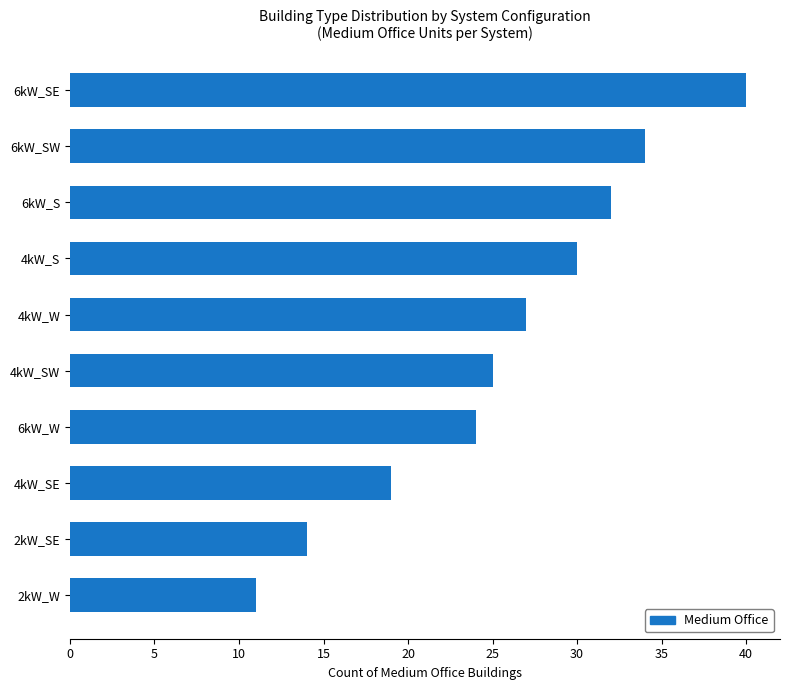

Where is the data nearest to the value 25?

4kW_SW